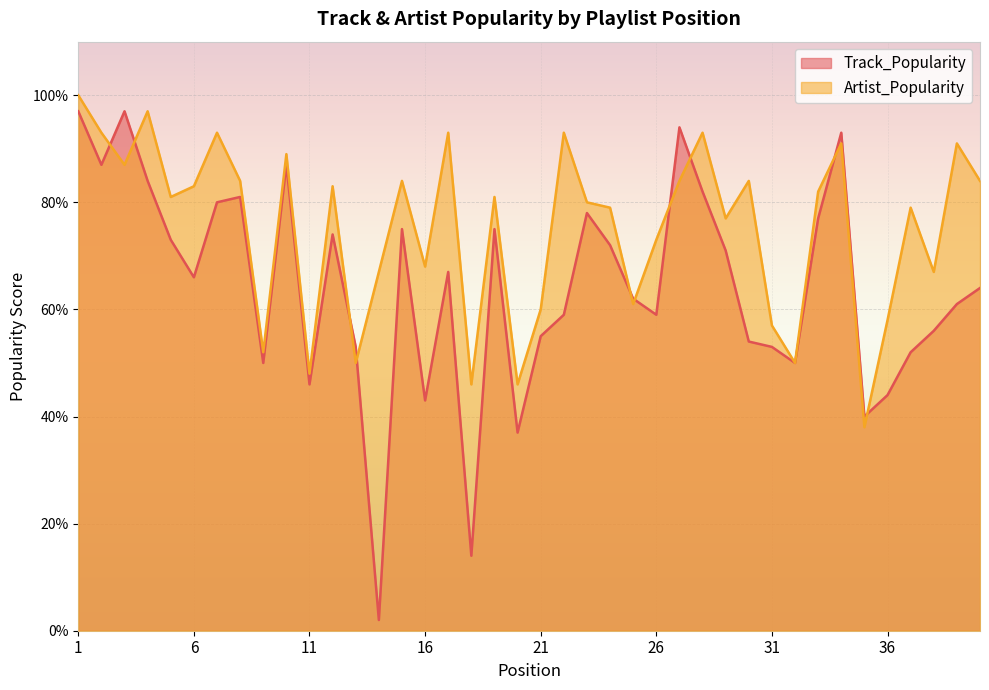

What is the sum of all Artist_Popularity values?

3006